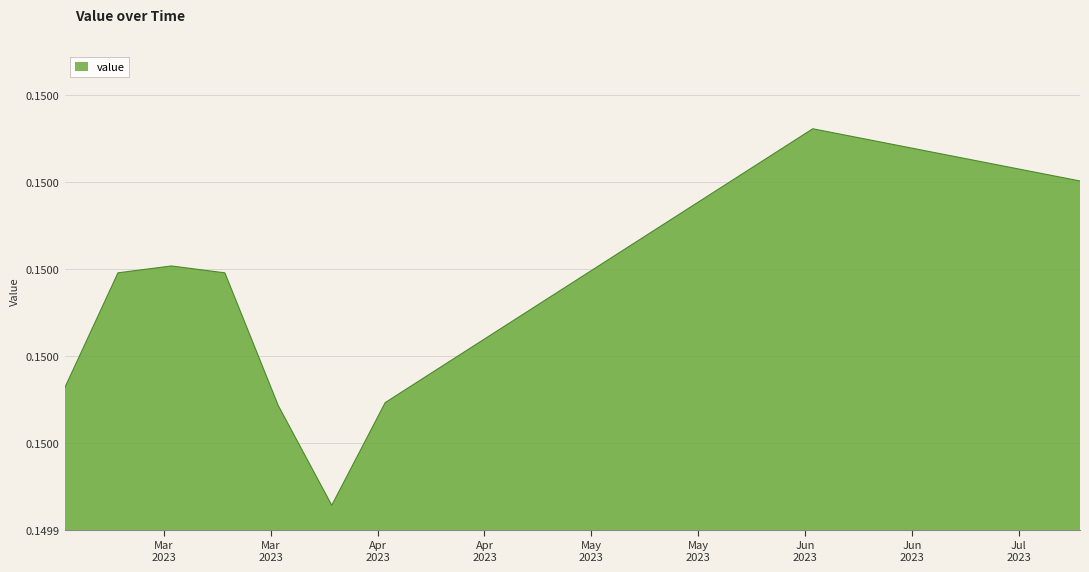

Is this an area chart (filled region under the line)?

Yes